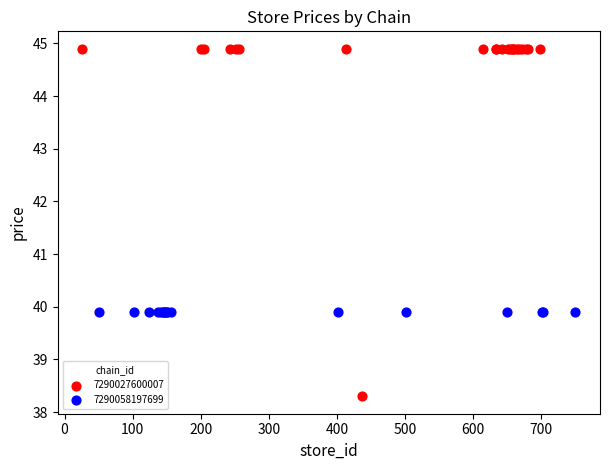

Which series reaches the minimum Y coordinate?

7290027600007